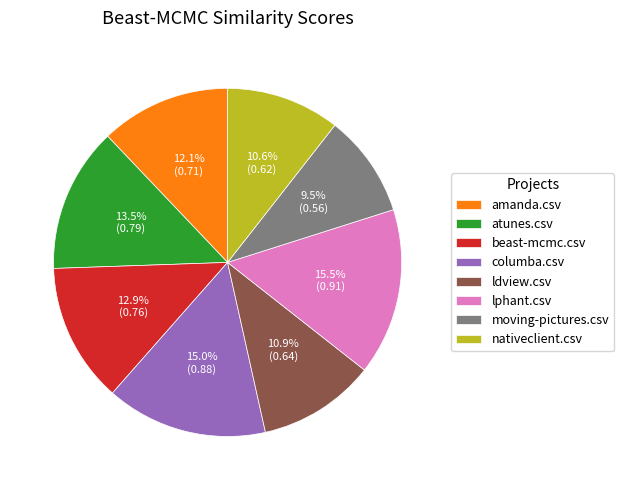

What is the smallest slice in the pie chart?

moving-pictures.csv